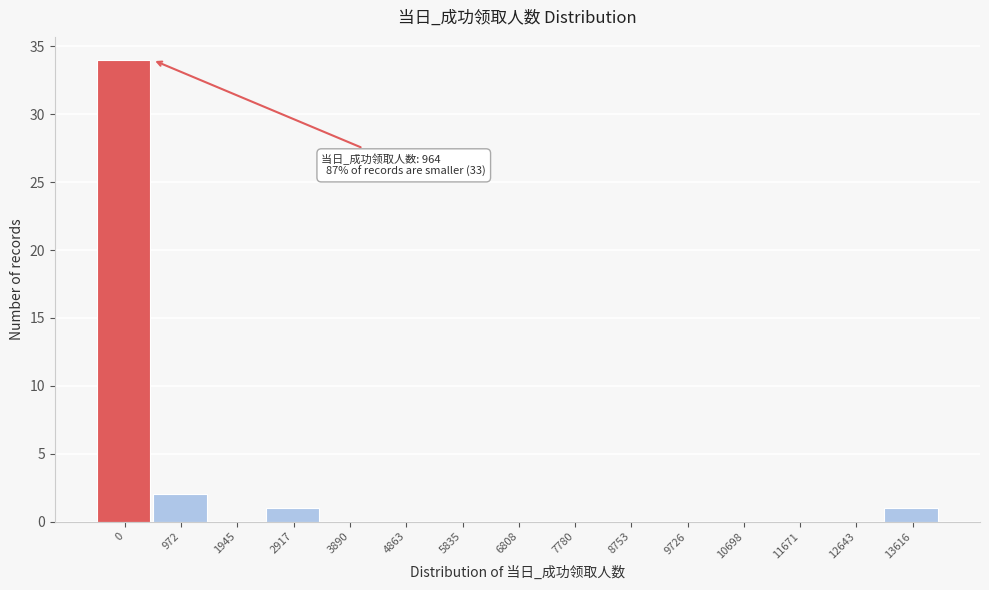

Reading right to left, transcribe all the data shown in this chart.

13616=1	12643=0	11671=0	10698=0	9726=0	8753=0	7780=0	6808=0	5835=0	4863=0	3890=0	2917=1	1945=0	972=2	0=34